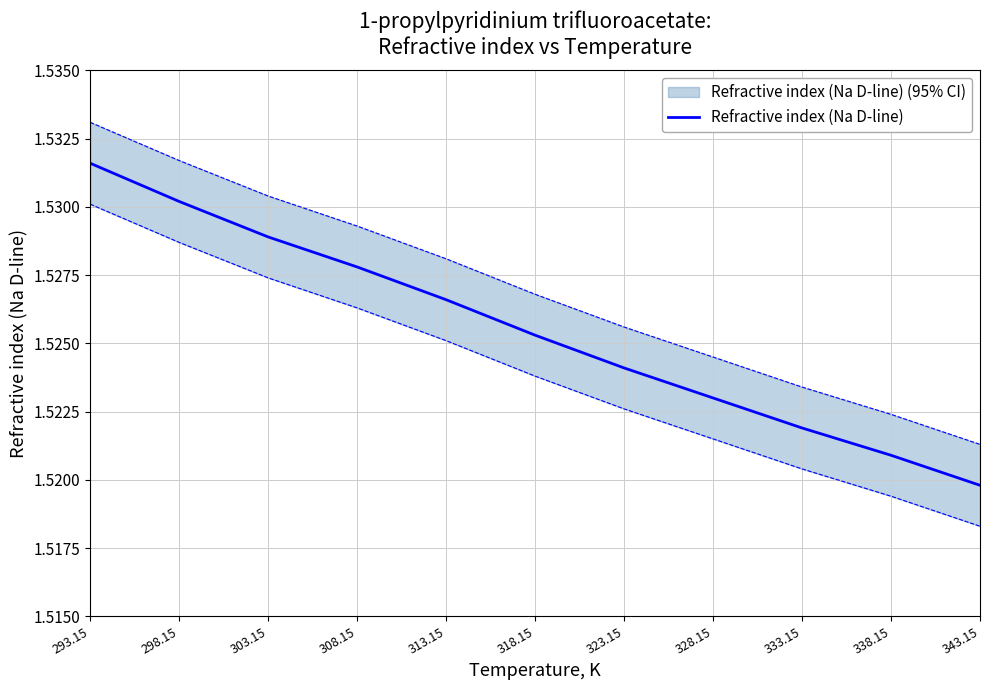

The value at 338.15 is 1.5. True or false?

True